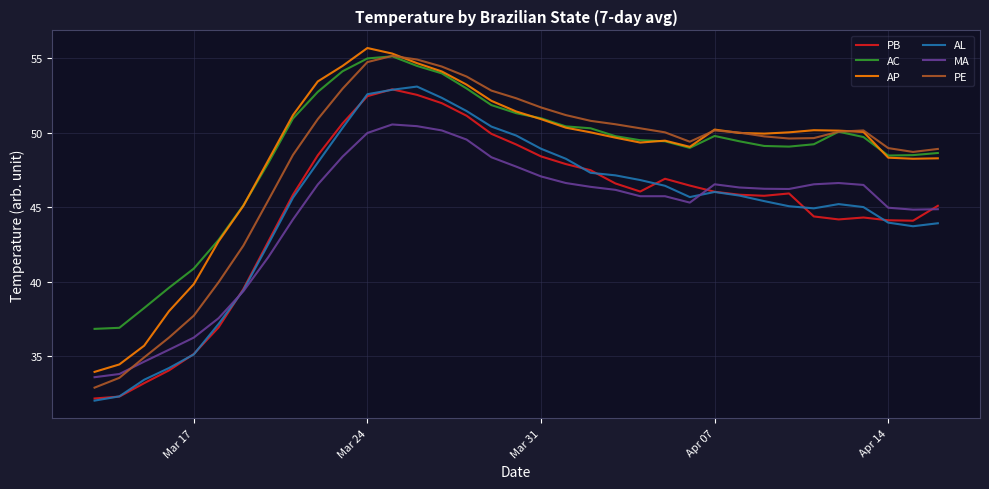

Which series has the widest spread of values?

PE